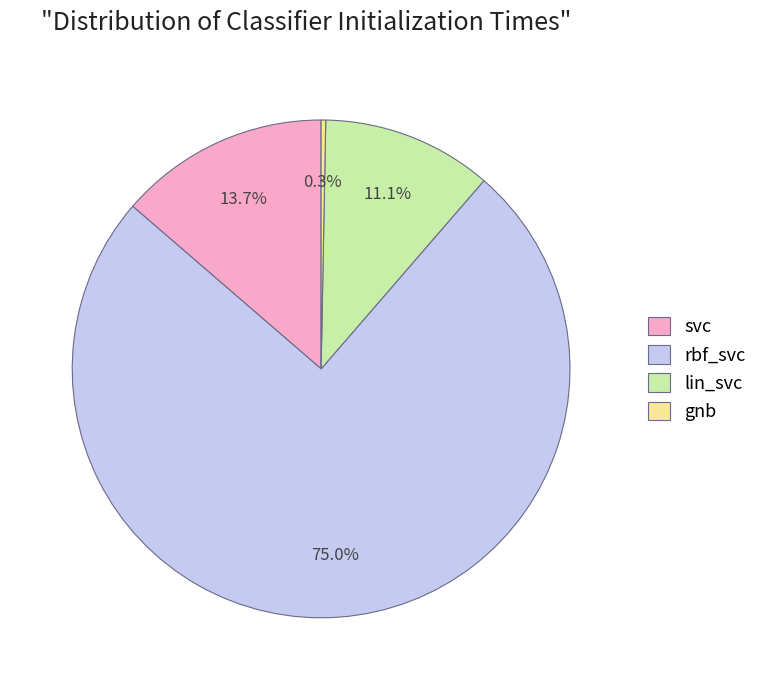

To the nearest percent, what portion does rbf_svc represent?

75%